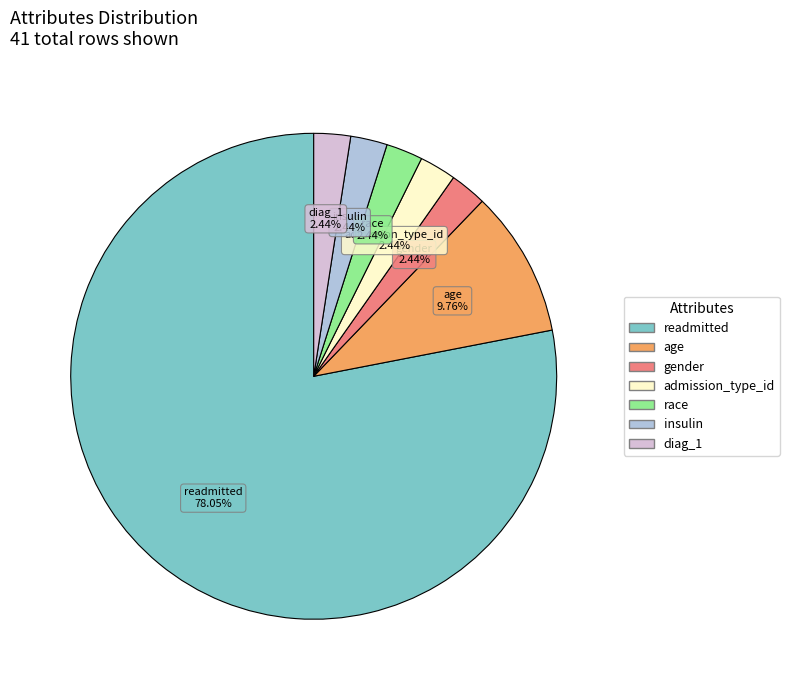

How many slices are in this pie chart?

7